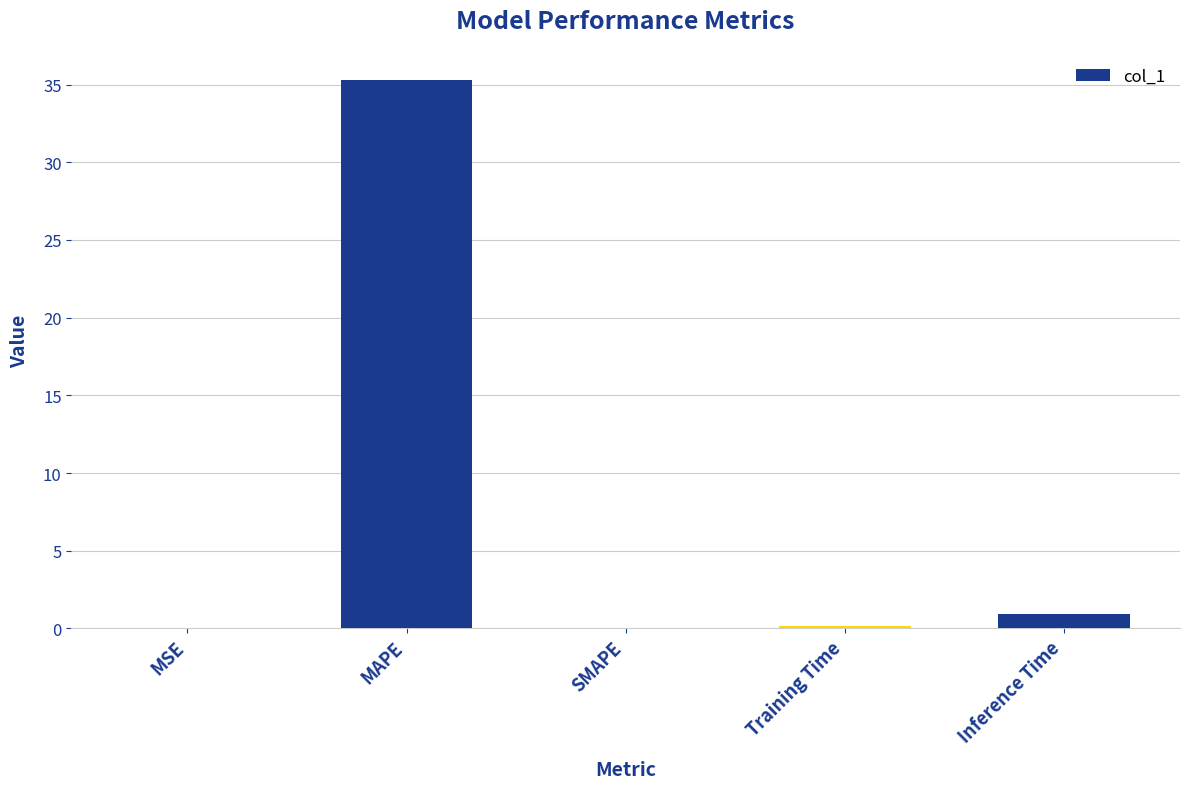

What is the sum of all values?

36.3